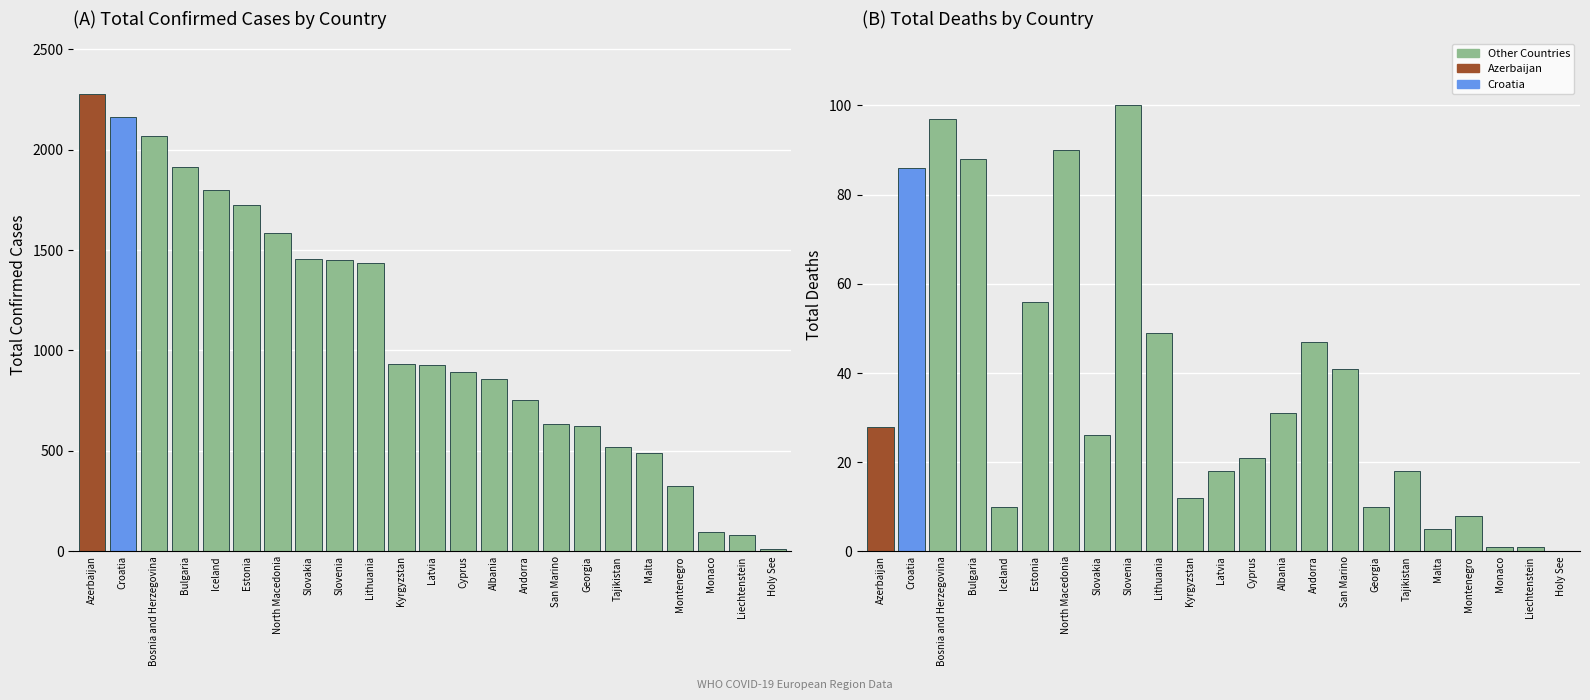

What is the difference between the total_deaths values at 18 and 19?

3